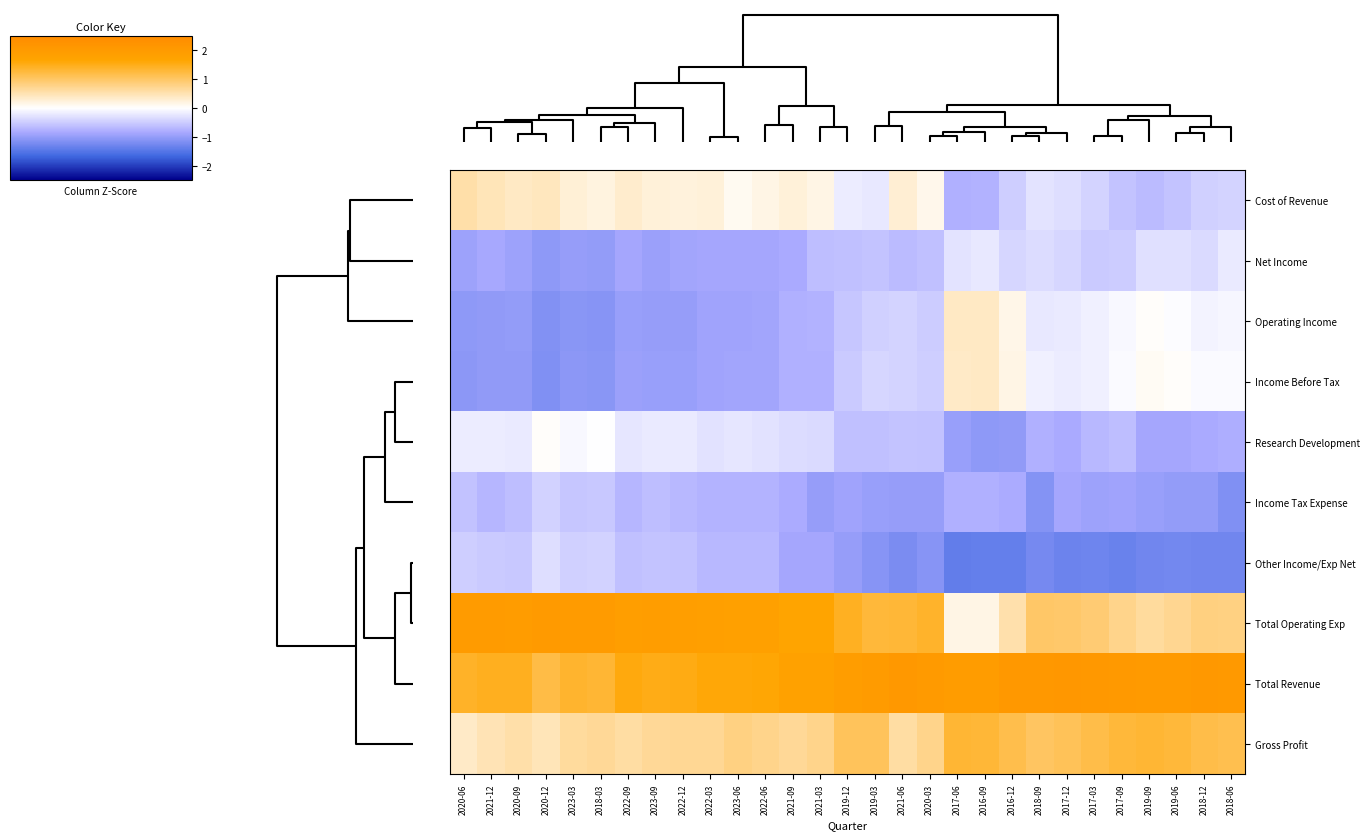

Reading left to right, list all the values displayed in this chart.

Cost of Revenue: 2020-06=0.6	2021-12=0.5	2020-09=0.4	2020-12=0.4	2023-03=0.3	2018-03=0.2	2022-09=0.3	2023-09=0.2	2022-12=0.2	2022-03=0.3	2023-06=0.1	2022-06=0.2	2021-09=0.2	2021-03=0.2	2019-12=-0.2	2019-03=-0.2	2021-06=0.3	2020-03=0.1	2017-06=-0.8	2016-09=-0.8	2016-12=-0.5	2018-09=-0.3	2017-12=-0.3	2017-03=-0.4	2017-09=-0.6	2019-09=-0.7	2019-06=-0.6	2018-12=-0.5	2018-06=-0.4
Net Income: 2020-06=-0.9	2021-12=-0.8	2020-09=-0.9	2020-12=-1.0	2023-03=-1.0	2018-03=-1.0	2022-09=-0.9	2023-09=-0.9	2022-12=-0.9	2022-03=-0.9	2023-06=-0.9	2022-06=-0.9	2021-09=-0.8	2021-03=-0.6	2019-12=-0.6	2019-03=-0.6	2021-06=-0.6	2020-03=-0.6	2017-06=-0.3	2016-09=-0.2	2016-12=-0.4	2018-09=-0.3	2017-12=-0.4	2017-03=-0.5	2017-09=-0.5	2019-09=-0.3	2019-06=-0.3	2018-12=-0.4	2018-06=-0.2
Operating Income: 2020-06=-1.0	2021-12=-1.0	2020-09=-1.0	2020-12=-1.2	2023-03=-1.1	2018-03=-1.1	2022-09=-1.0	2023-09=-1.0	2022-12=-1.0	2022-03=-0.9	2023-06=-0.9	2022-06=-0.9	2021-09=-0.8	2021-03=-0.8	2019-12=-0.6	2019-03=-0.5	2021-06=-0.4	2020-03=-0.5	2017-06=0.4	2016-09=0.4	2016-12=0.1	2018-09=-0.2	2017-12=-0.2	2017-03=-0.2	2017-09=-0.1	2019-09=0.0	2019-06=-0.0	2018-12=-0.1	2018-06=-0.1
Income Before Tax: 2020-06=-1.1	2021-12=-1.0	2020-09=-1.0	2020-12=-1.2	2023-03=-1.1	2018-03=-1.1	2022-09=-0.9	2023-09=-1.0	2022-12=-1.0	2022-03=-0.9	2023-06=-0.9	2022-06=-0.9	2021-09=-0.8	2021-03=-0.8	2019-12=-0.5	2019-03=-0.4	2021-06=-0.4	2020-03=-0.5	2017-06=0.4	2016-09=0.4	2016-12=0.2	2018-09=-0.2	2017-12=-0.2	2017-03=-0.1	2017-09=-0.0	2019-09=0.1	2019-06=0.0	2018-12=-0.0	2018-06=-0.0
Research Development: 2020-06=-0.2	2021-12=-0.2	2020-09=-0.2	2020-12=0.0	2023-03=-0.1	2018-03=-0.0	2022-09=-0.2	2023-09=-0.2	2022-12=-0.2	2022-03=-0.3	2023-06=-0.2	2022-06=-0.3	2021-09=-0.3	2021-03=-0.4	2019-12=-0.6	2019-03=-0.6	2021-06=-0.6	2020-03=-0.6	2017-06=-1.0	2016-09=-1.0	2016-12=-1.0	2018-09=-0.8	2017-12=-0.8	2017-03=-0.7	2017-09=-0.6	2019-09=-0.9	2019-06=-0.9	2018-12=-0.8	2018-06=-0.8
Income Tax Expense: 2020-06=-0.6	2021-12=-0.7	2020-09=-0.6	2020-12=-0.4	2023-03=-0.6	2018-03=-0.5	2022-09=-0.7	2023-09=-0.6	2022-12=-0.7	2022-03=-0.7	2023-06=-0.7	2022-06=-0.7	2021-09=-0.8	2021-03=-1.0	2019-12=-0.9	2019-03=-1.0	2021-06=-1.0	2020-03=-1.0	2017-06=-0.8	2016-09=-0.8	2016-12=-0.8	2018-09=-1.1	2017-12=-0.9	2017-03=-0.9	2017-09=-0.9	2019-09=-1.0	2019-06=-1.0	2018-12=-1.0	2018-06=-1.2
Other Income/Exp Net: 2020-06=-0.5	2021-12=-0.5	2020-09=-0.5	2020-12=-0.3	2023-03=-0.4	2018-03=-0.4	2022-09=-0.6	2023-09=-0.6	2022-12=-0.6	2022-03=-0.7	2023-06=-0.7	2022-06=-0.7	2021-09=-0.9	2021-03=-0.9	2019-12=-1.0	2019-03=-1.1	2021-06=-1.2	2020-03=-1.1	2017-06=-1.4	2016-09=-1.4	2016-12=-1.4	2018-09=-1.2	2017-12=-1.3	2017-03=-1.3	2017-09=-1.3	2019-09=-1.3	2019-06=-1.3	2018-12=-1.3	2018-06=-1.3
Total Operating Exp: 2020-06=2.0	2021-12=2.0	2020-09=1.9	2020-12=2.0	2023-03=2.0	2018-03=2.0	2022-09=1.9	2023-09=1.9	2022-12=1.9	2022-03=1.8	2023-06=1.8	2022-06=1.8	2021-09=1.7	2021-03=1.7	2019-12=1.4	2019-03=1.3	2021-06=1.3	2020-03=1.4	2017-06=0.2	2016-09=0.2	2016-12=0.5	2018-09=1.0	2017-12=1.0	2017-03=0.9	2017-09=0.8	2019-09=0.6	2019-06=0.7	2018-12=0.8	2018-06=0.8
Total Revenue: 2020-06=1.4	2021-12=1.5	2020-09=1.5	2020-12=1.2	2023-03=1.4	2018-03=1.3	2022-09=1.6	2023-09=1.5	2022-12=1.5	2022-03=1.6	2023-06=1.6	2022-06=1.6	2021-09=1.8	2021-03=1.8	2019-12=1.9	2019-03=2.0	2021-06=2.1	2020-03=2.0	2017-06=1.9	2016-09=1.9	2016-12=2.1	2018-09=2.1	2017-12=2.1	2017-03=2.1	2017-09=2.0	2019-09=2.0	2019-06=2.0	2018-12=2.1	2018-06=2.0
Gross Profit: 2020-06=0.4	2021-12=0.5	2020-09=0.6	2020-12=0.5	2023-03=0.6	2018-03=0.7	2022-09=0.6	2023-09=0.7	2022-12=0.7	2022-03=0.7	2023-06=0.8	2022-06=0.8	2021-09=0.7	2021-03=0.8	2019-12=1.1	2019-03=1.1	2021-06=0.6	2020-03=0.8	2017-06=1.3	2016-09=1.3	2016-12=1.2	2018-09=1.0	2017-12=1.1	2017-03=1.2	2017-09=1.3	2019-09=1.3	2019-06=1.3	2018-12=1.2	2018-06=1.1